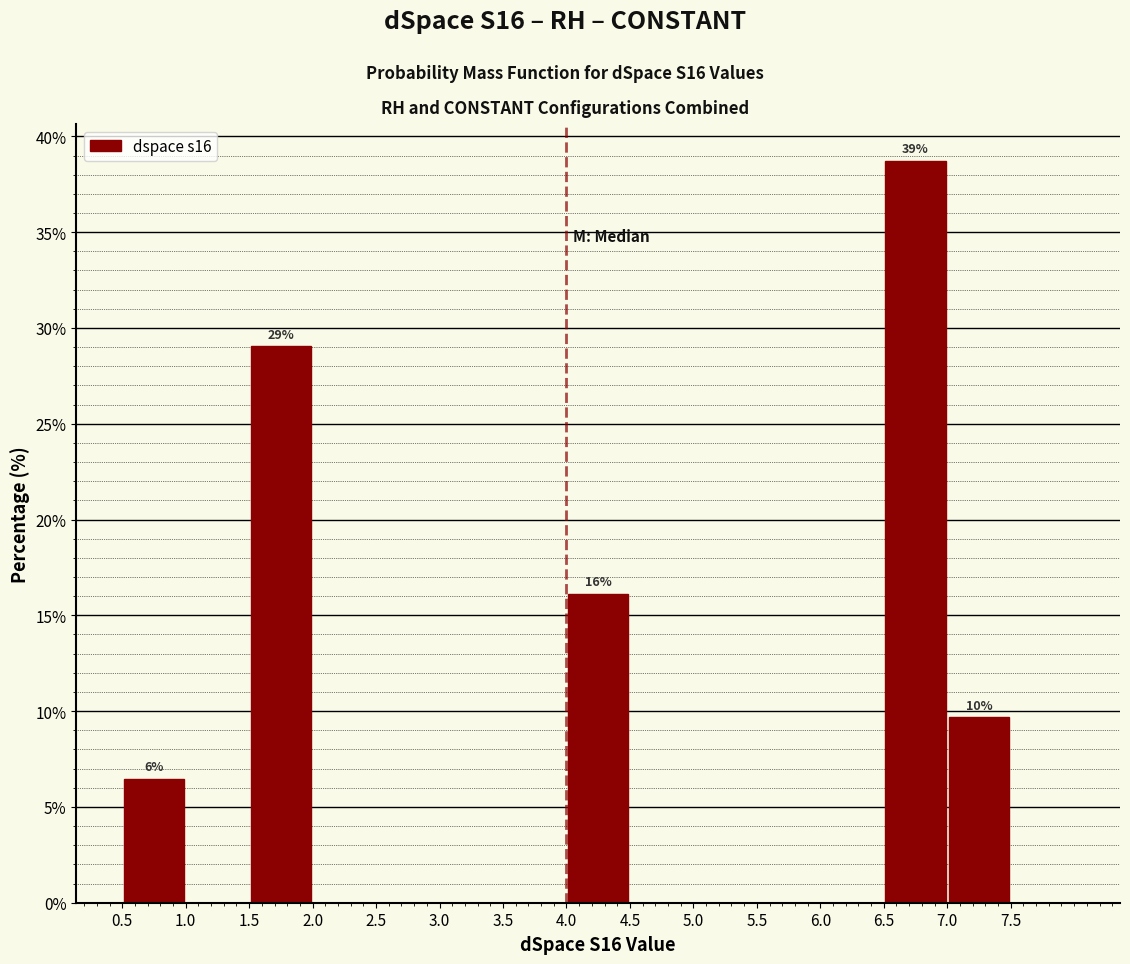

Over which range of the x-axis is the bar tallest?

6.5 to 7.0